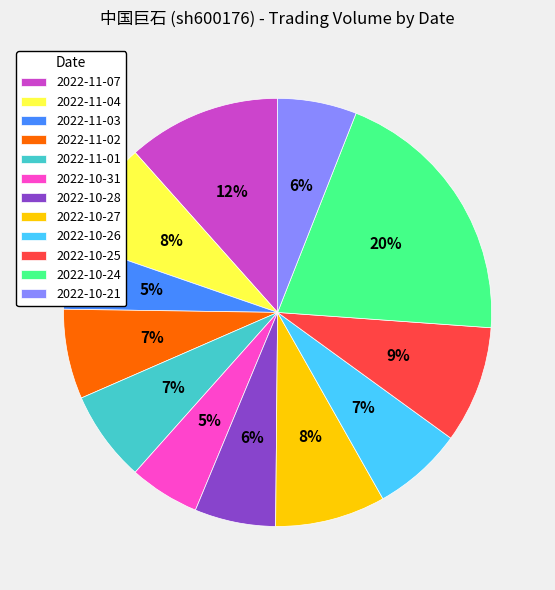

Does 2022-11-01 account for over 50% of the chart?

No